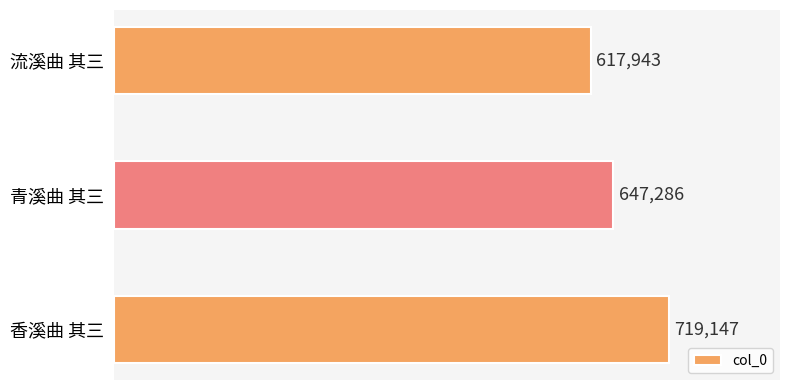

Does the chart contain any negative values?

No